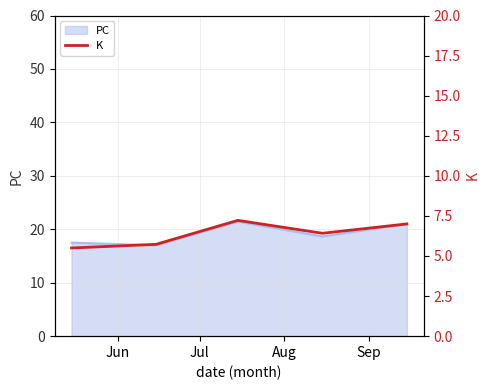

What is the lowest value of the PC series?

17.0